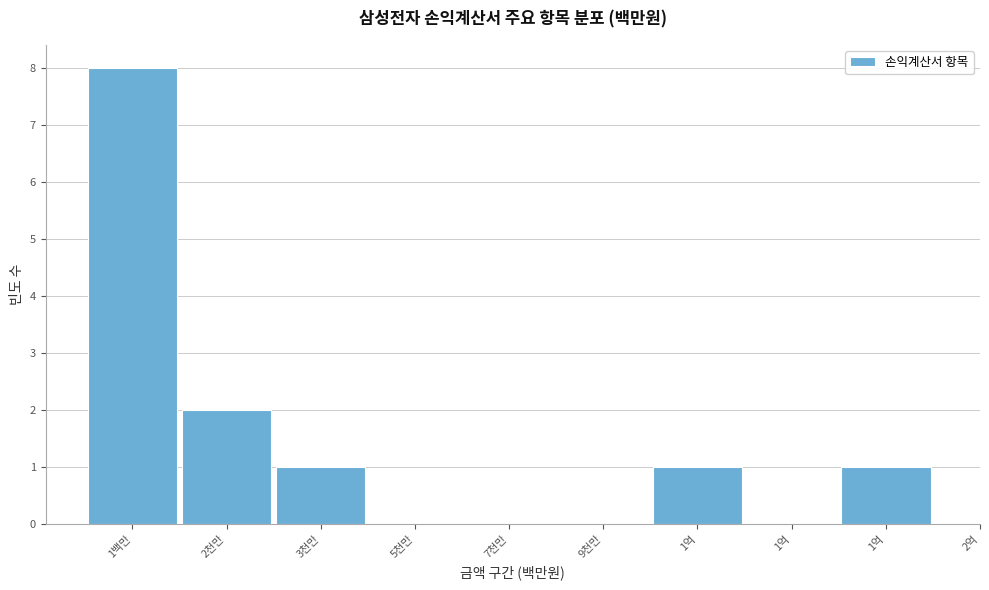

How many distinct data groups are displayed?

1